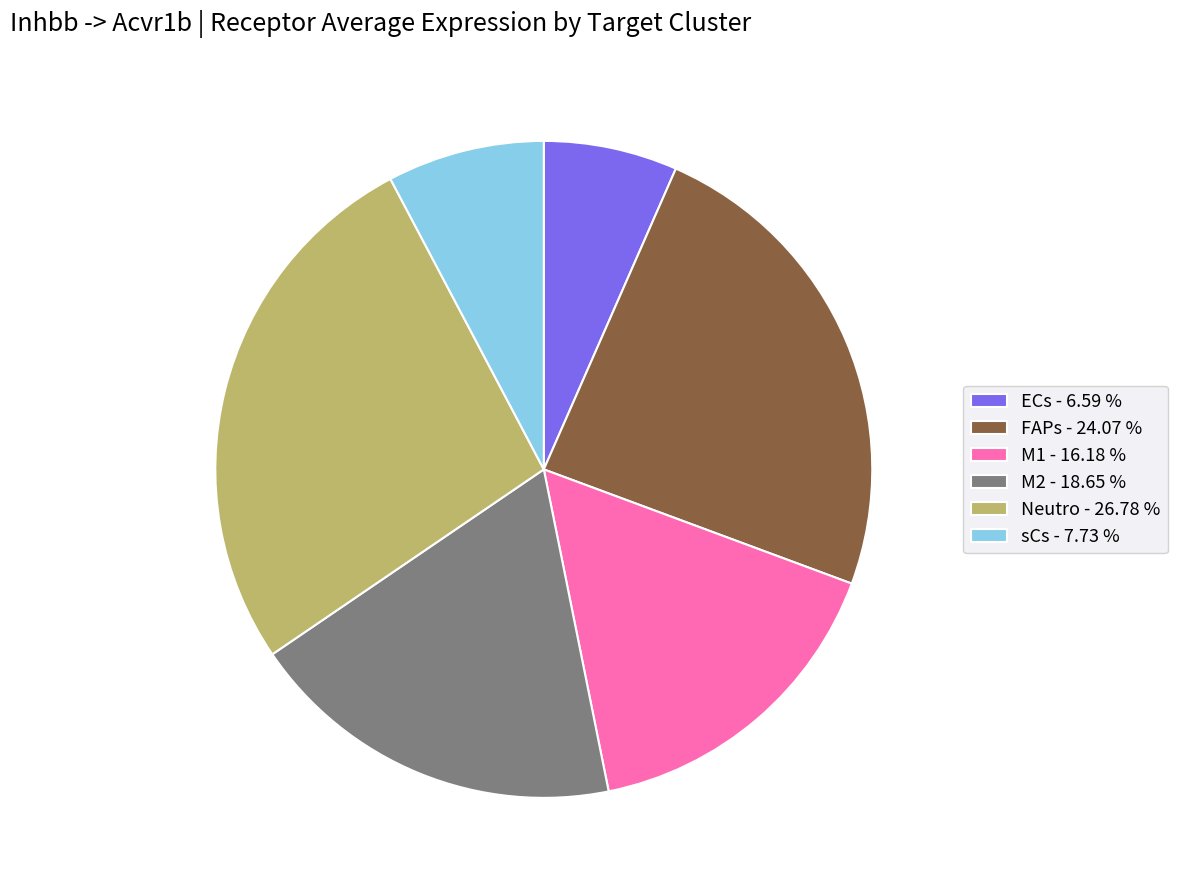

How many slices are in this pie chart?

6